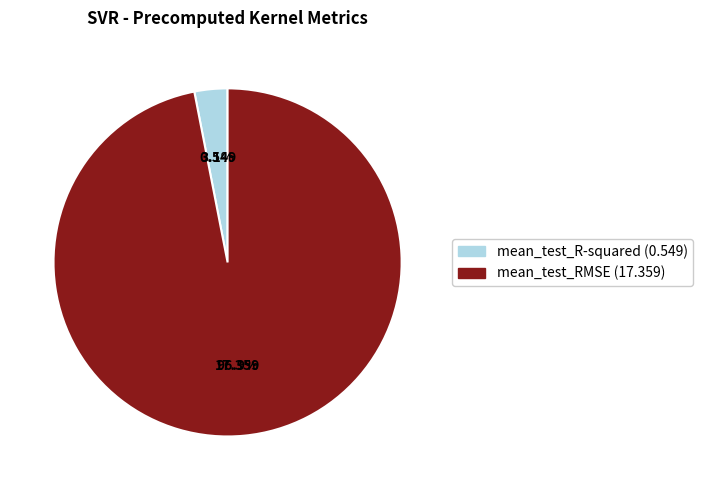

True or false: mean_test_R-squared accounts for 3% of the total.

True